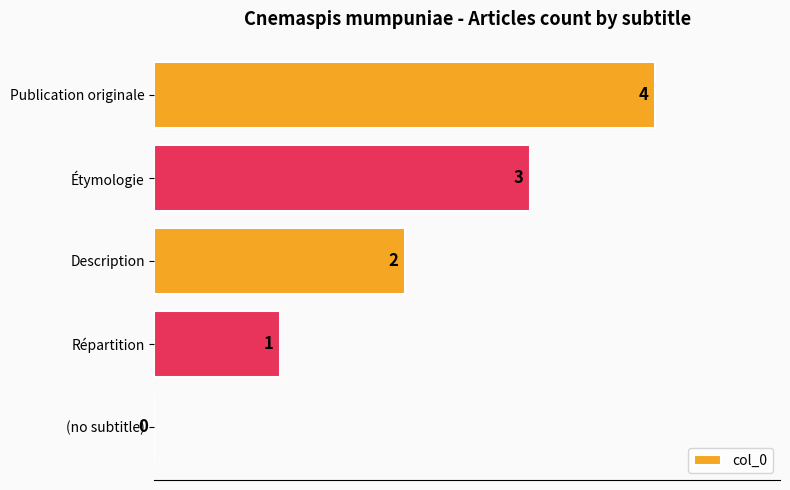

Does the chart contain stacked bars?

No